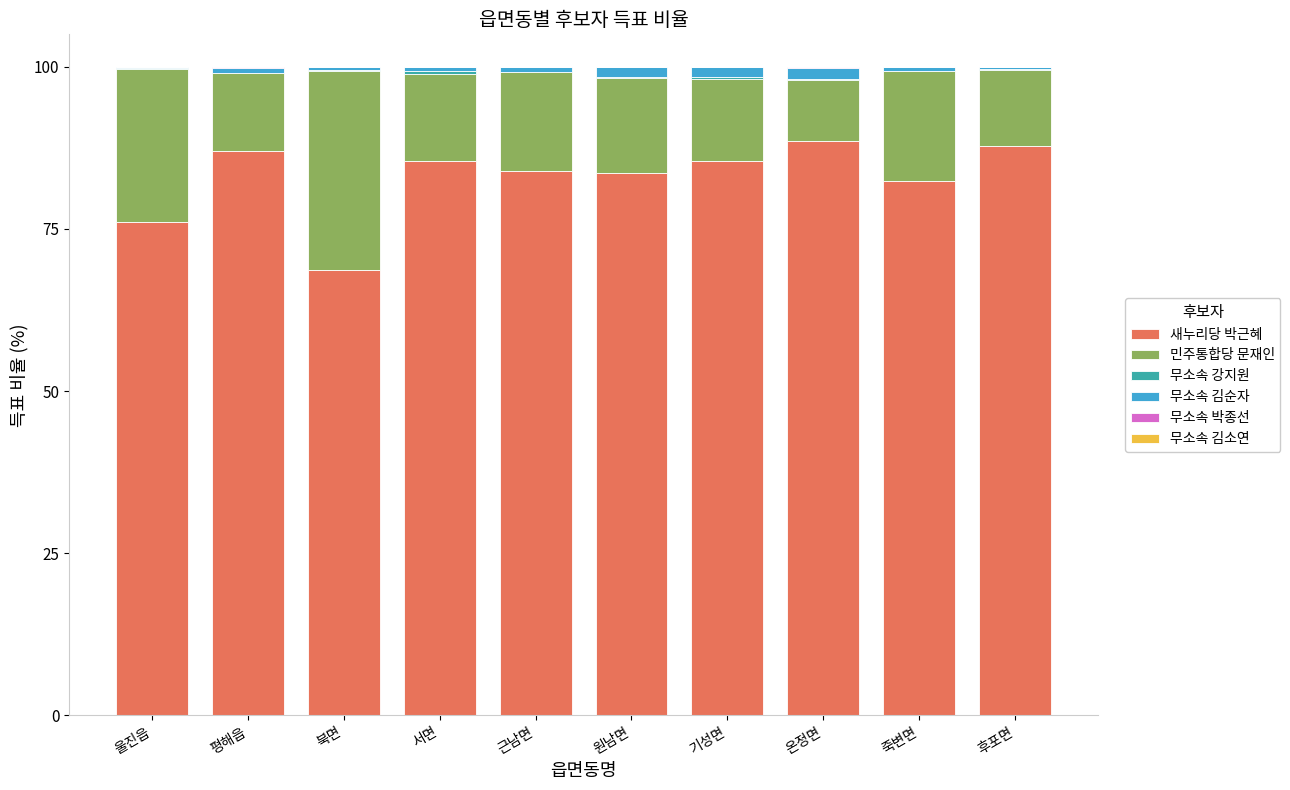

How many categories are shown in the chart?

10